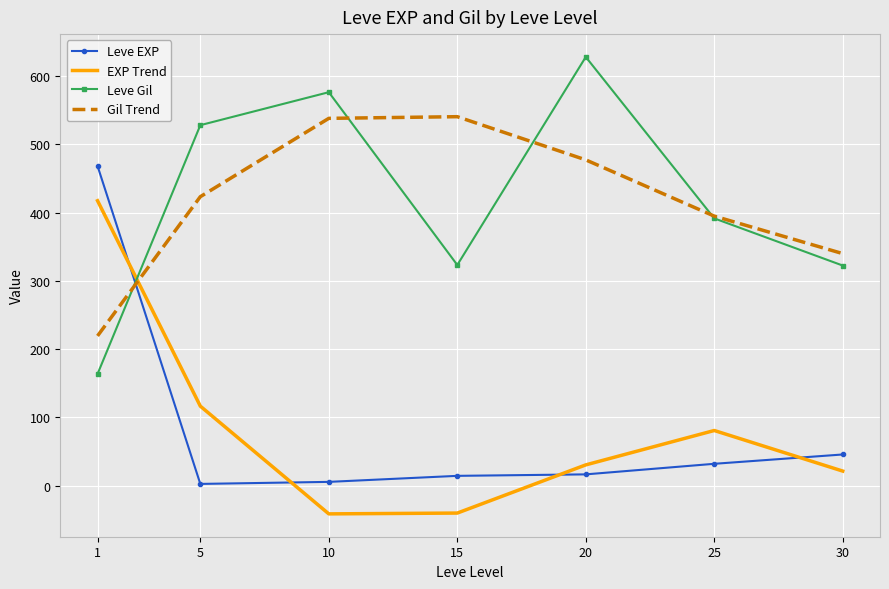

The Leve Gil series shows 140.9 at 5. True or false?

False